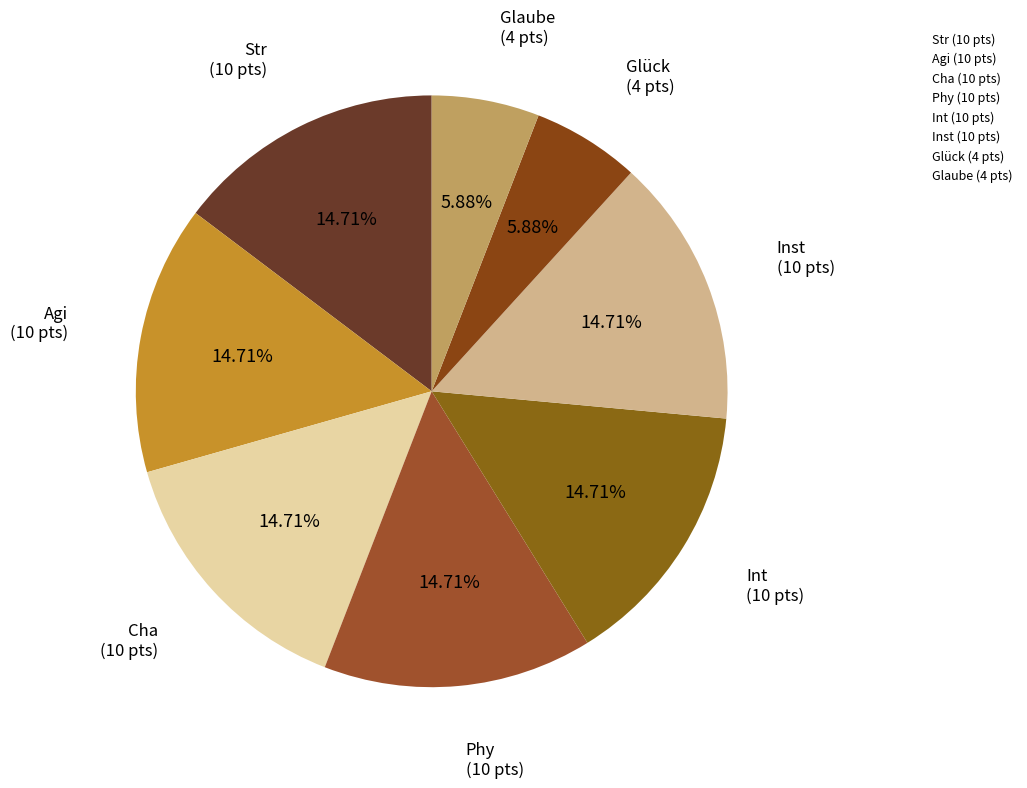

The Glück slice represents 6% of the pie. True or false?

True